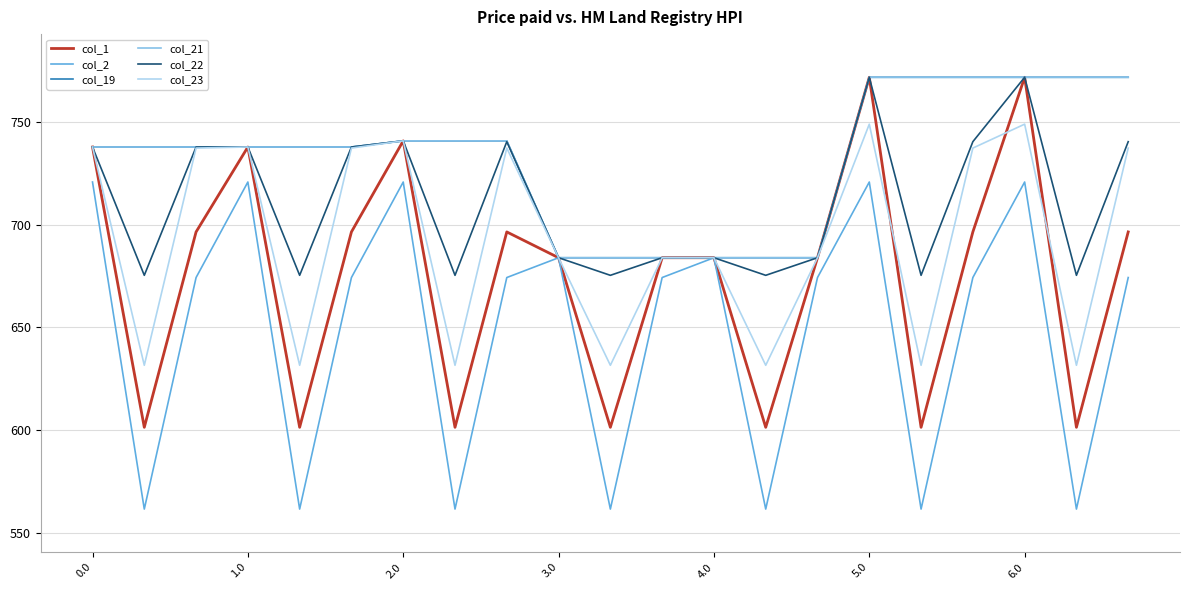

What is the value of the col_2 point at the 1st from the left?

720.9